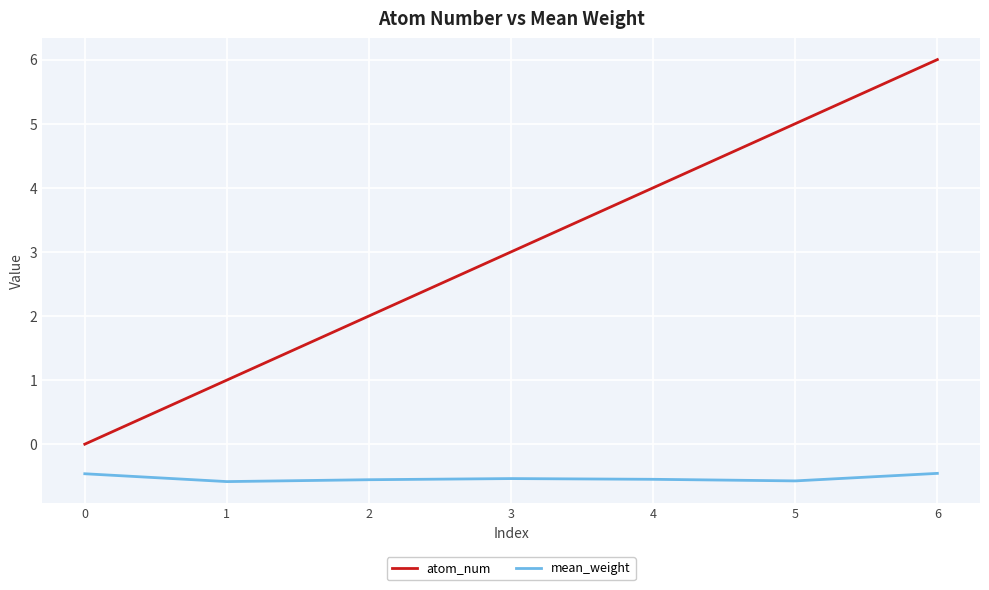

True or false: atom_num has a value of 1.0 at 4.

False